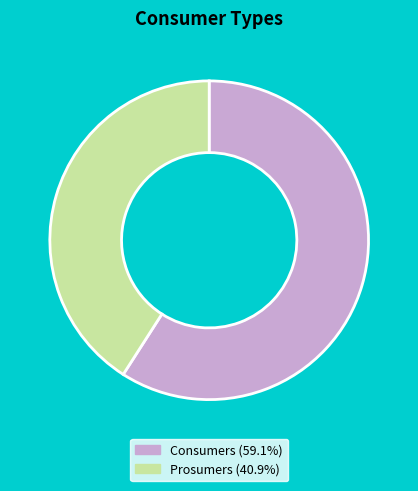

Is the sum of Consumers and Prosumers greater than half?

Yes